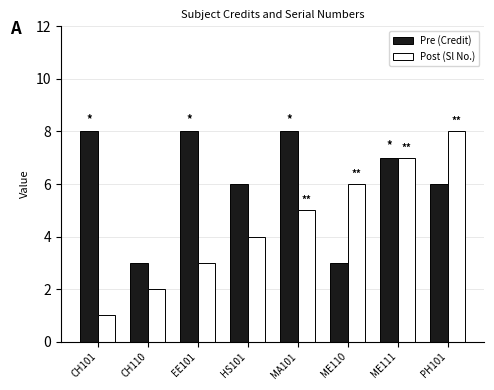

Is it true that Pre (Credit) equals 8 at MA101?

True